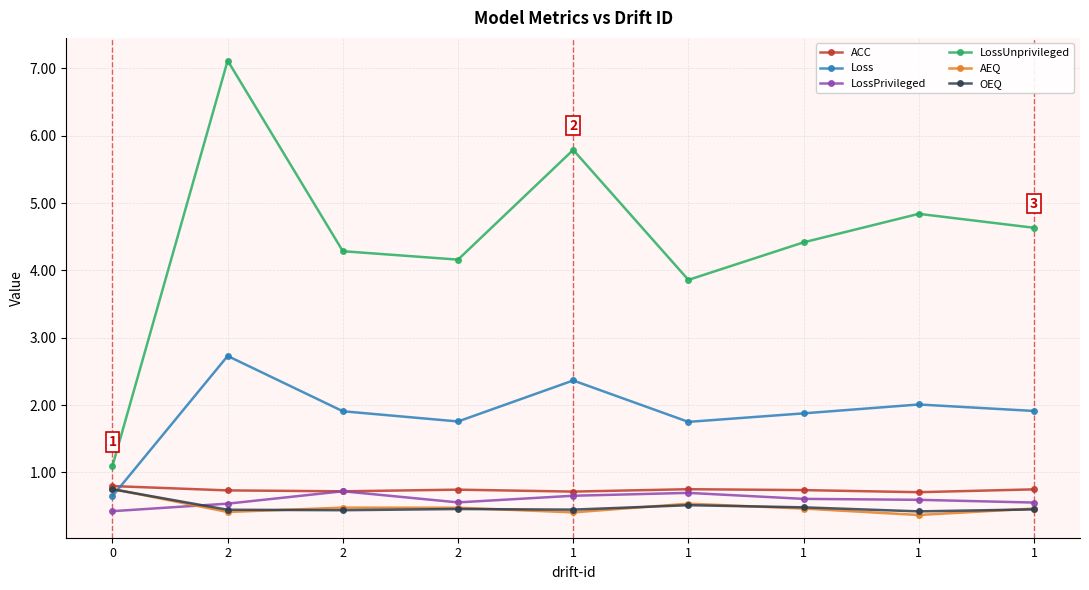

What is the value of the AEQ point at the 8th from the left?

0.4